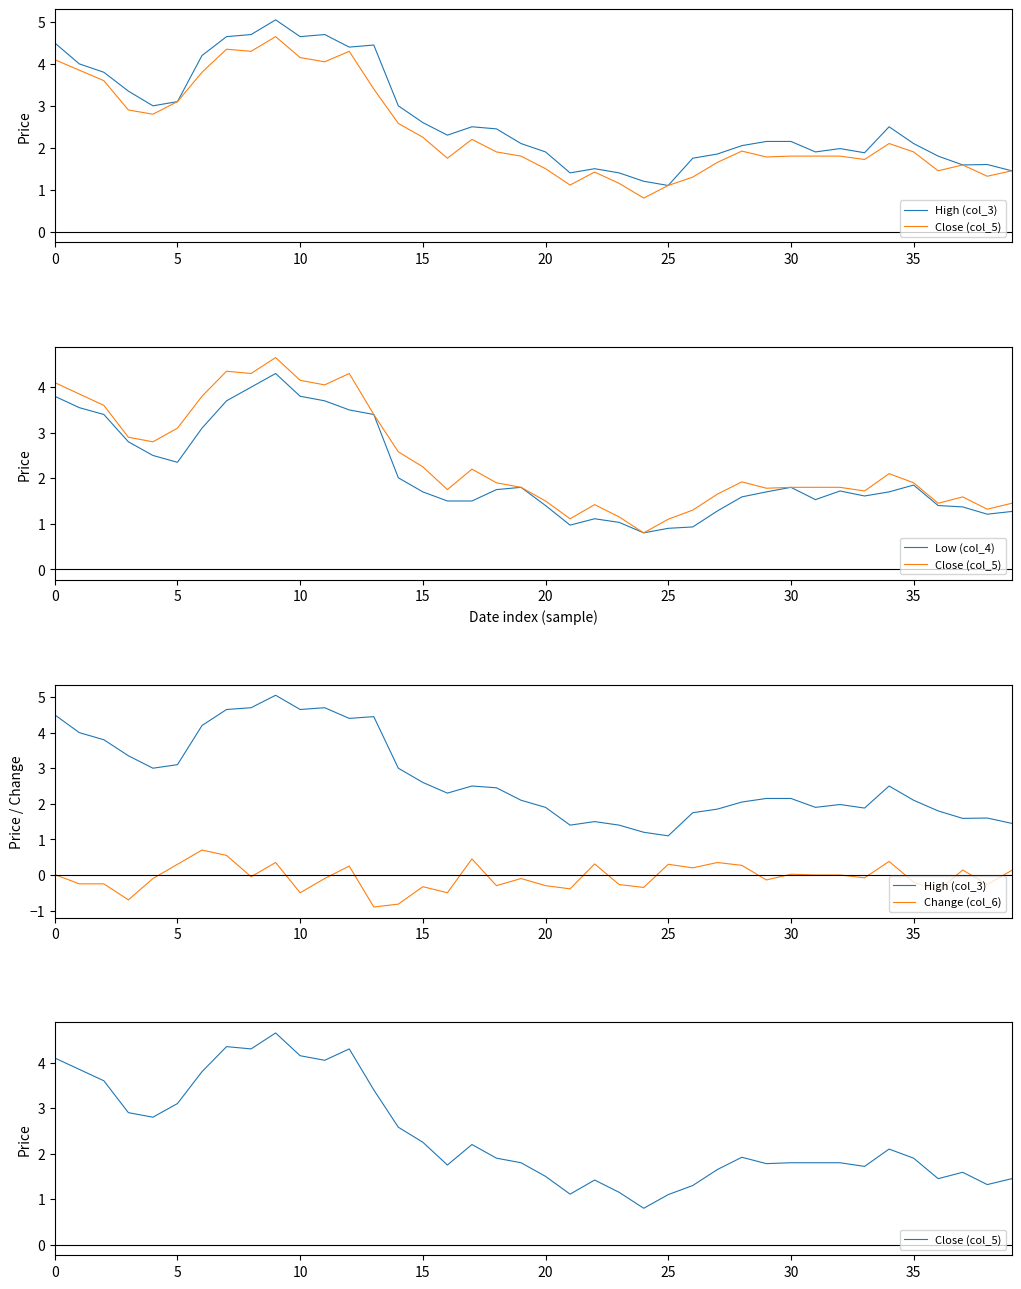

True or false: Change (col_6) has more than 2 points higher than both neighbors.

True